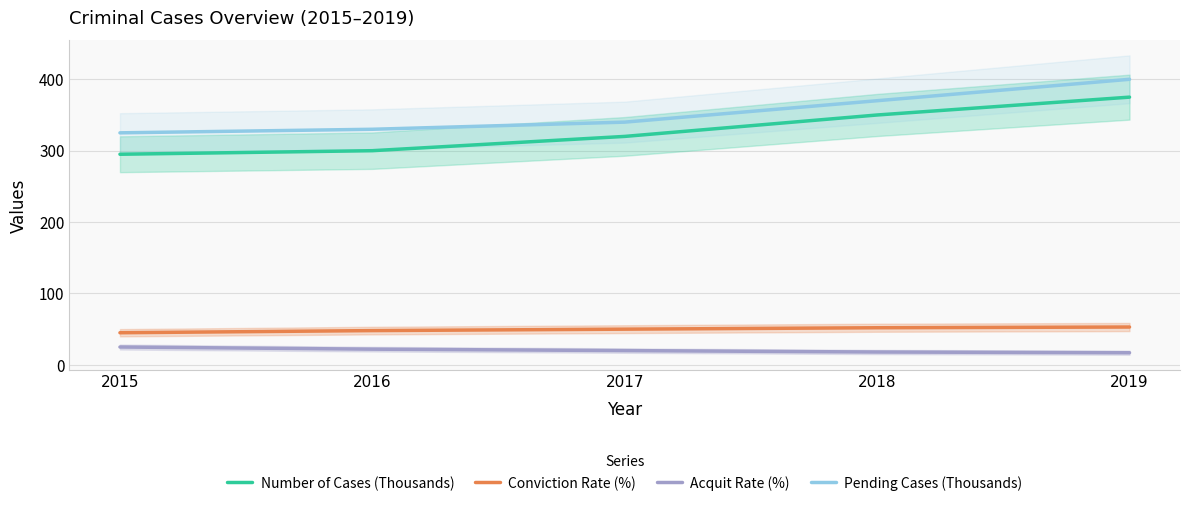

True or false: Acquit Rate (%) and Conviction Rate (%) cross at least once.

False